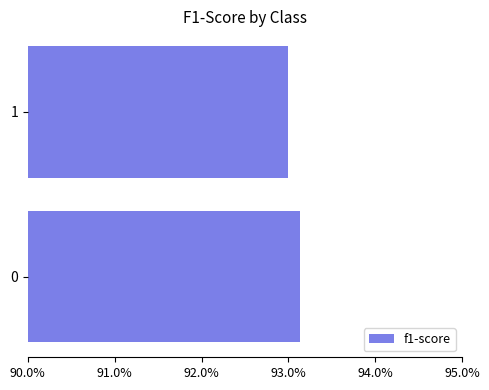

How many values are between 0 and 1?

2